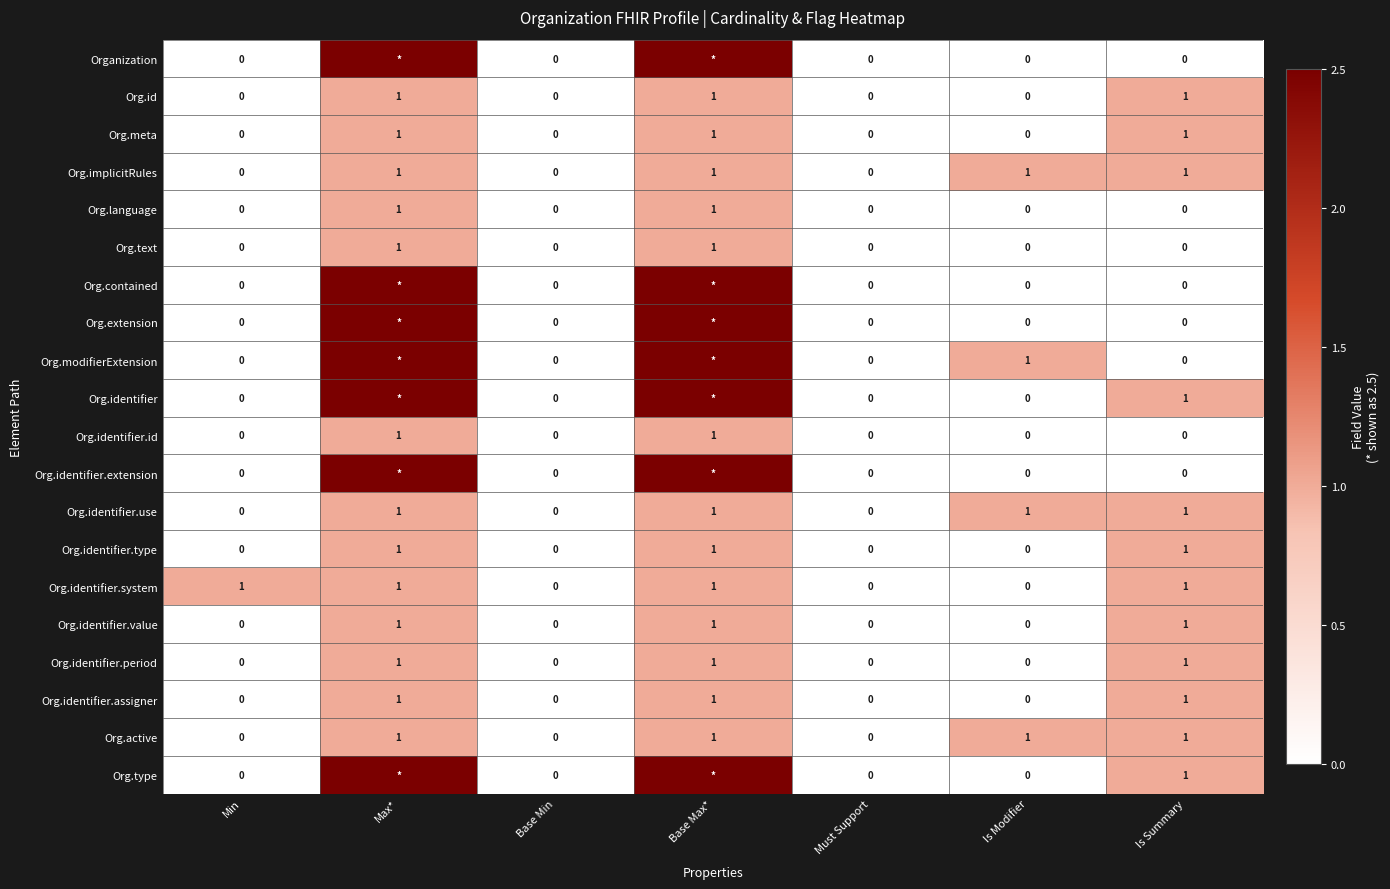

Which category has the highest value across all series?

Max*